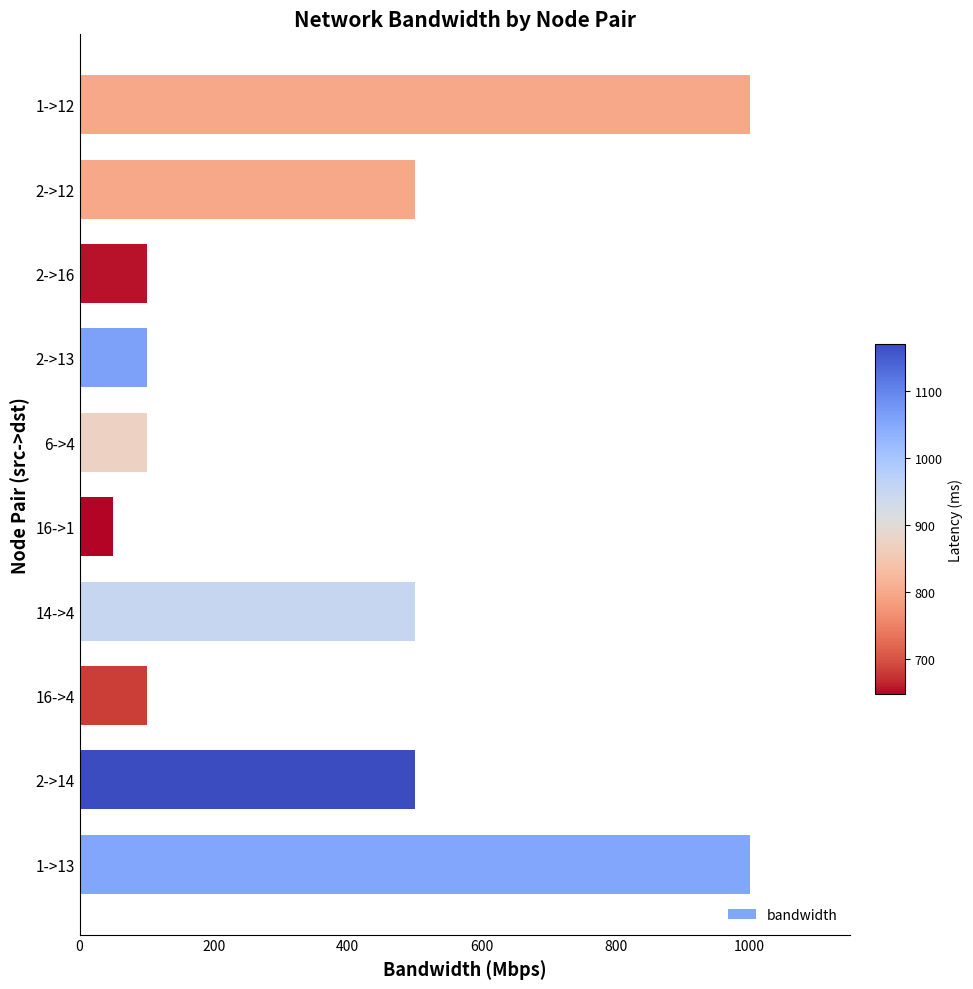

Between 14->4 and 2->16, which is larger?

14->4